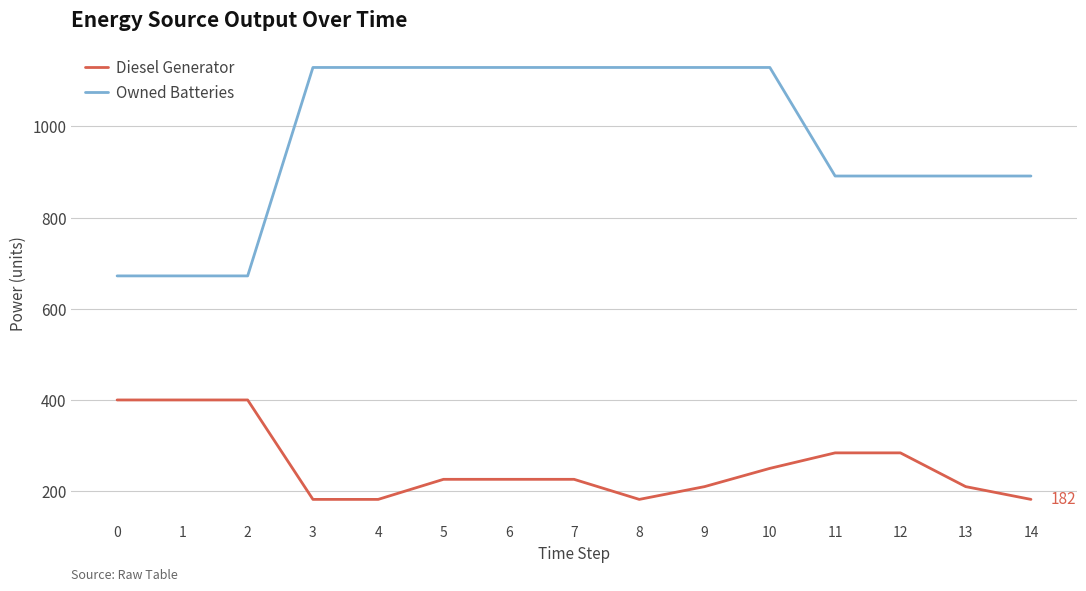

Reading right to left, extract all data points from this chart.

Diesel Generator: 182	210	284	284	250	210	182	226	226	226	182	182	400	400	400
Owned Batteries: 891	891	891	891	1129	1129	1129	1129	1129	1129	1129	1129	672	672	672